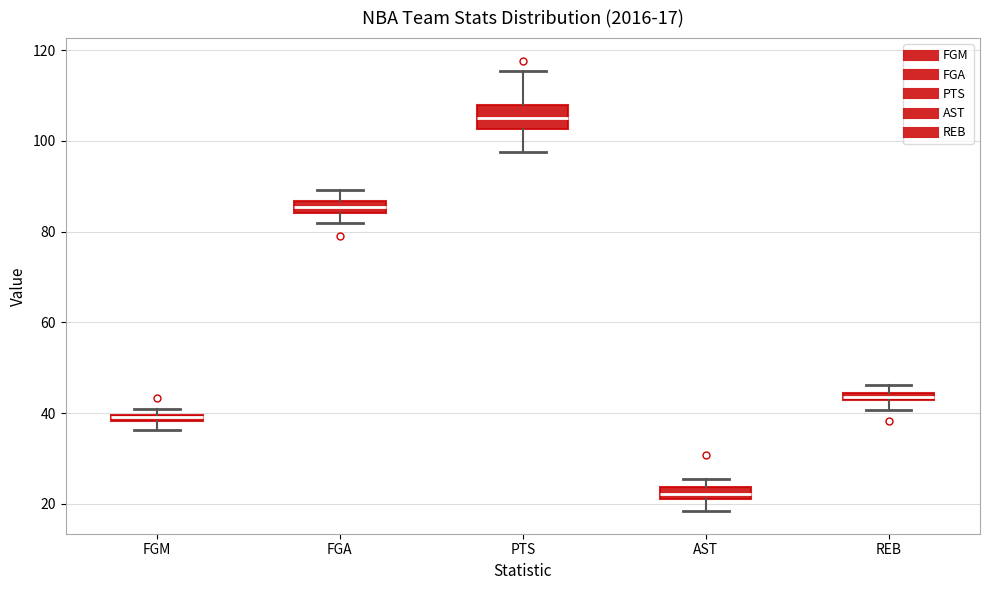

Which box has the lowest median line?

AST